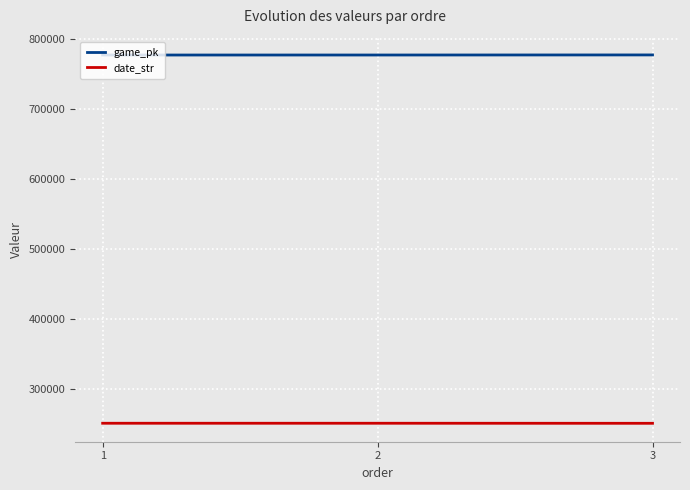

What is the approximate value of date_str at 1, to the nearest 10?

250700